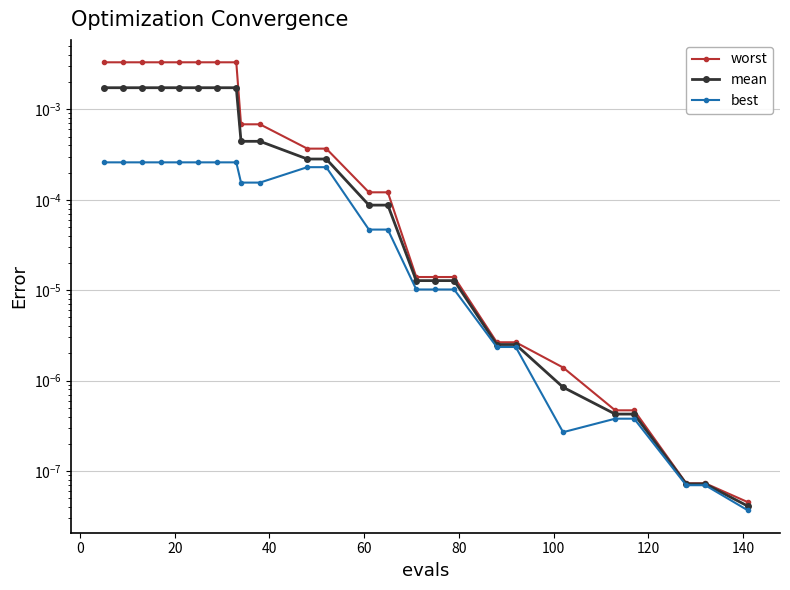

The mean series shows 0.0 at 16. True or false?

False